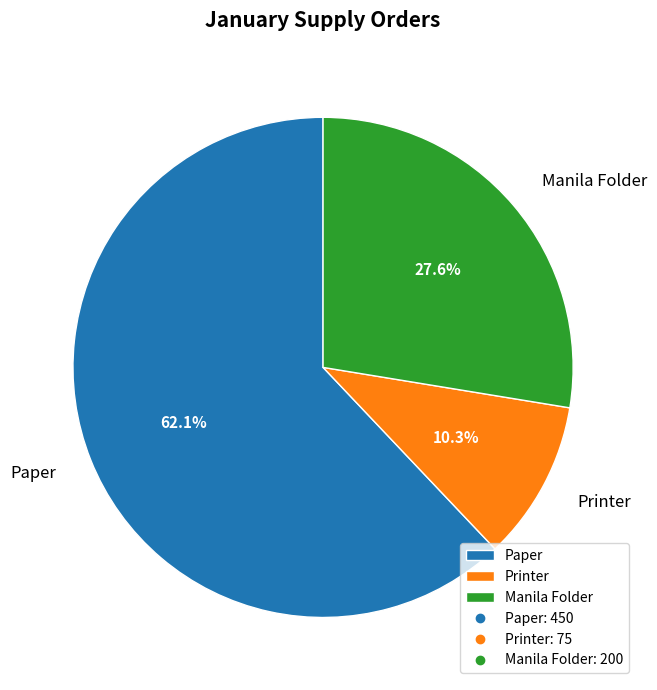

The Paper slice represents 62% of the pie. True or false?

True